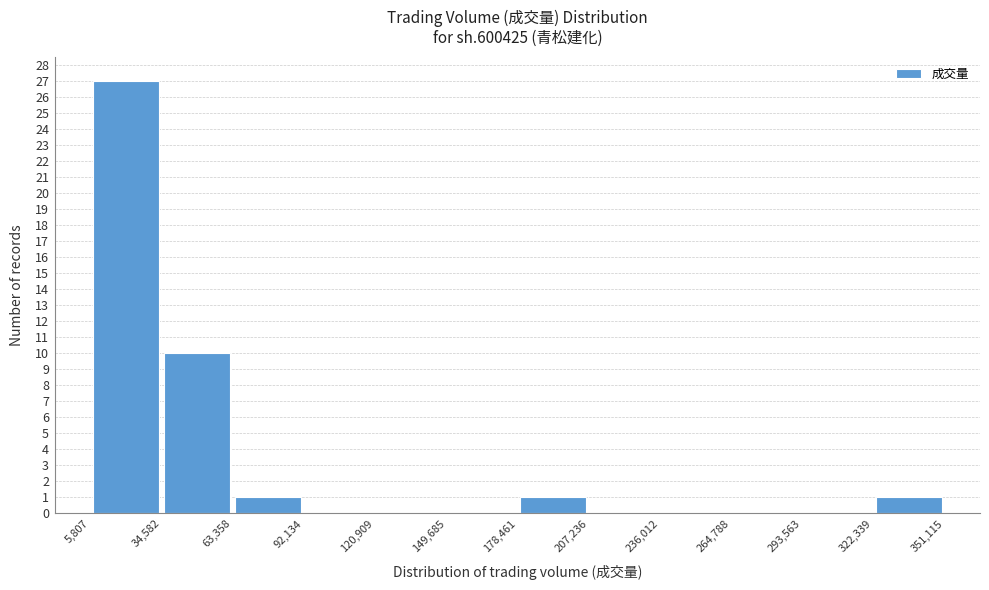

What is the height of the bar covering 322,339 to 351,115 on the x-axis? The values are not printed on the chart, so give them approximately, as read against the axis.

1